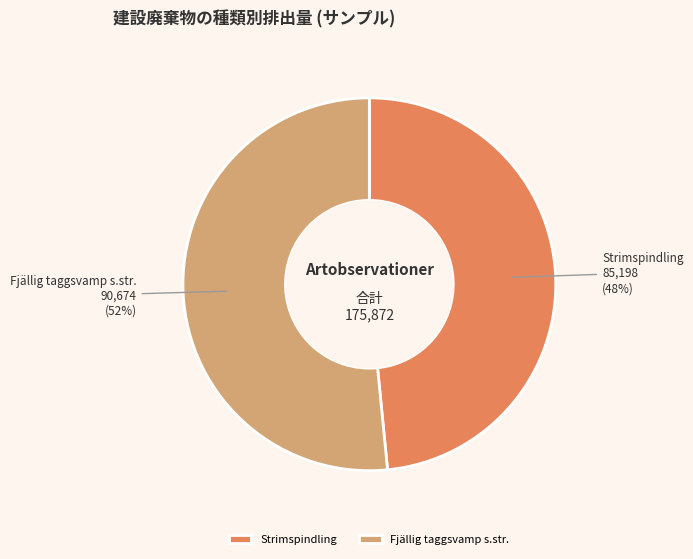

How many slices are in this pie chart?

2